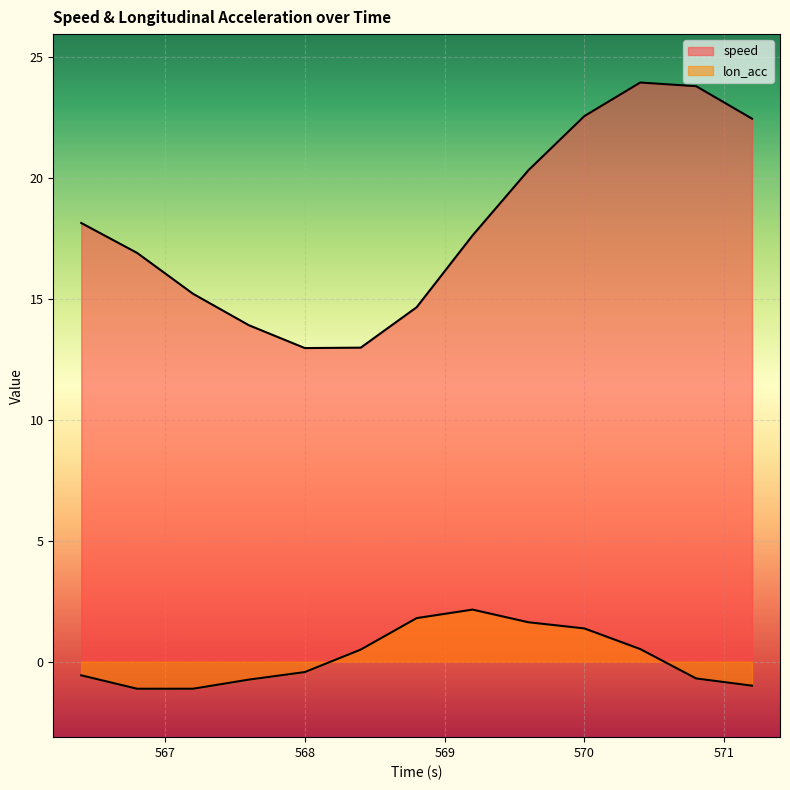

How many values in the lon_acc series are below 0?

7